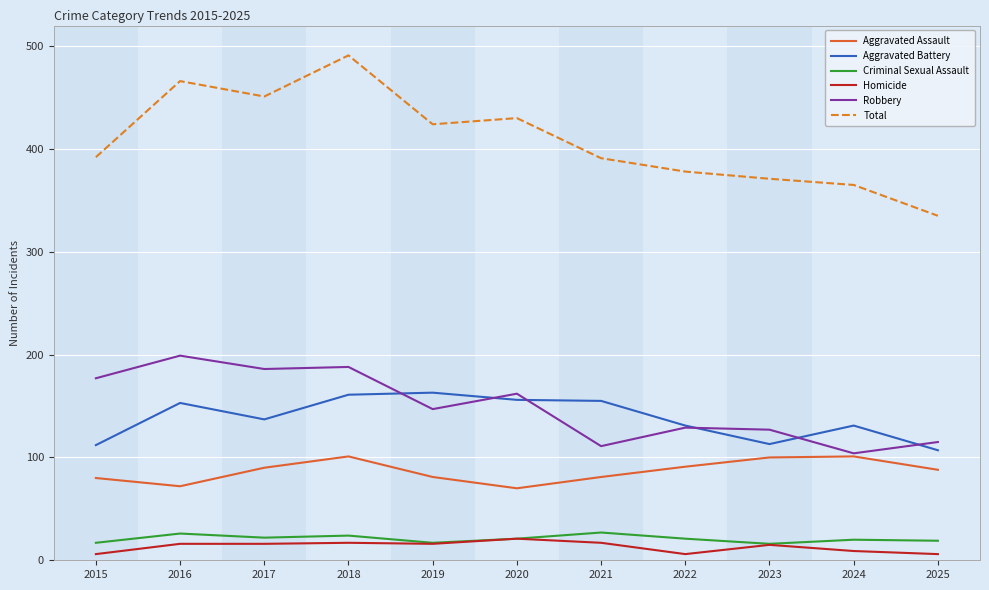

At which label does Aggravated Battery first exceed 137?

2016